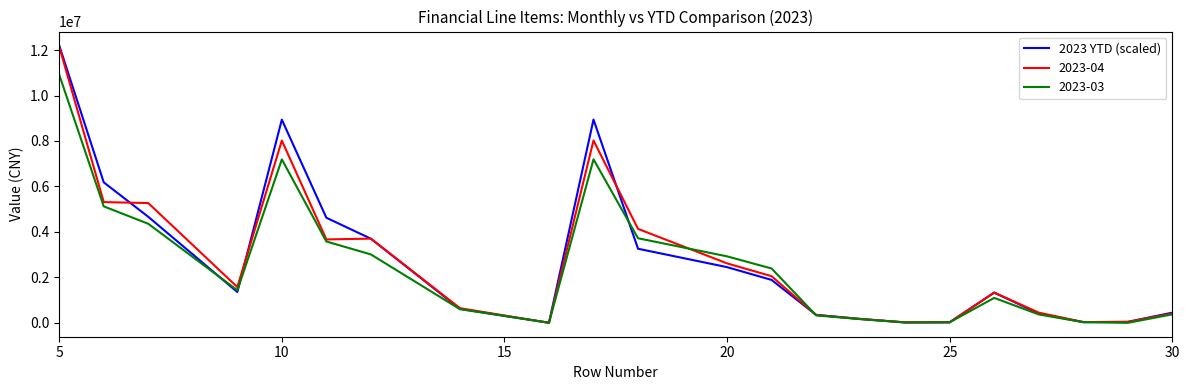

What is the highest value of the 2023-04 series?

12154995.6